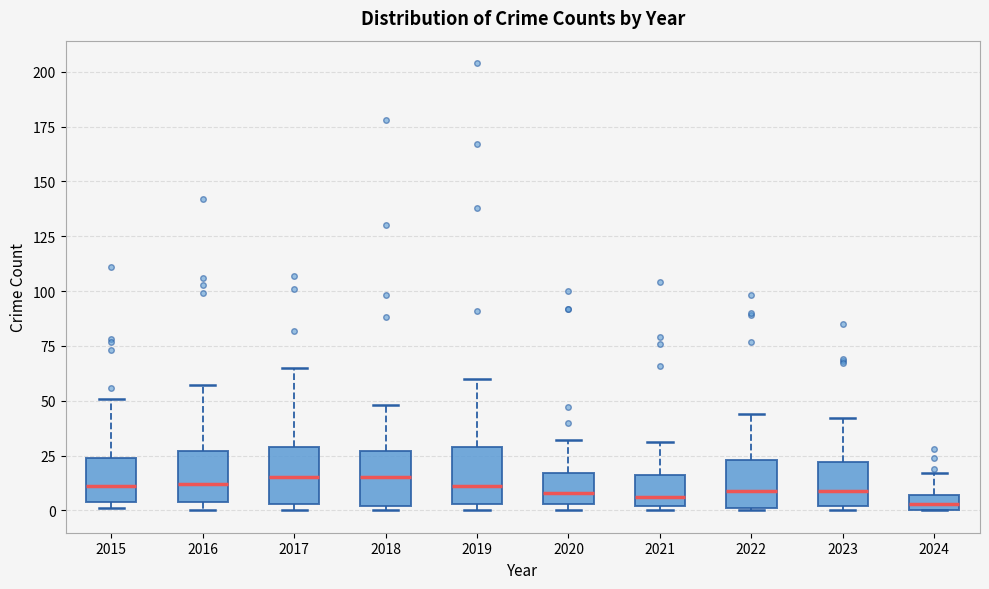

Where does the median line of the box at x = 2016 sit on the y-axis? The values are not printed on the chart, so give them approximately, as read against the axis.

10